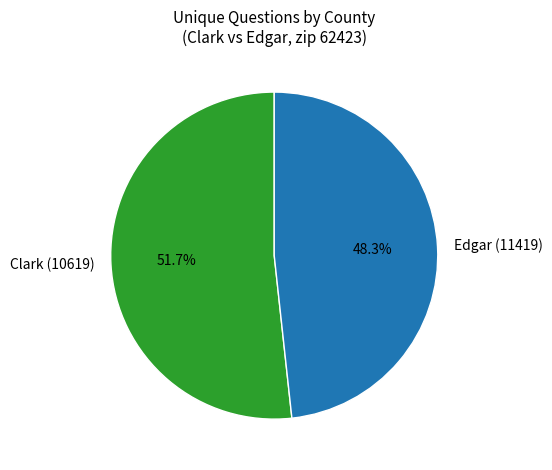

To the nearest percent, what is the difference between the largest and smallest slice percentages?

3%